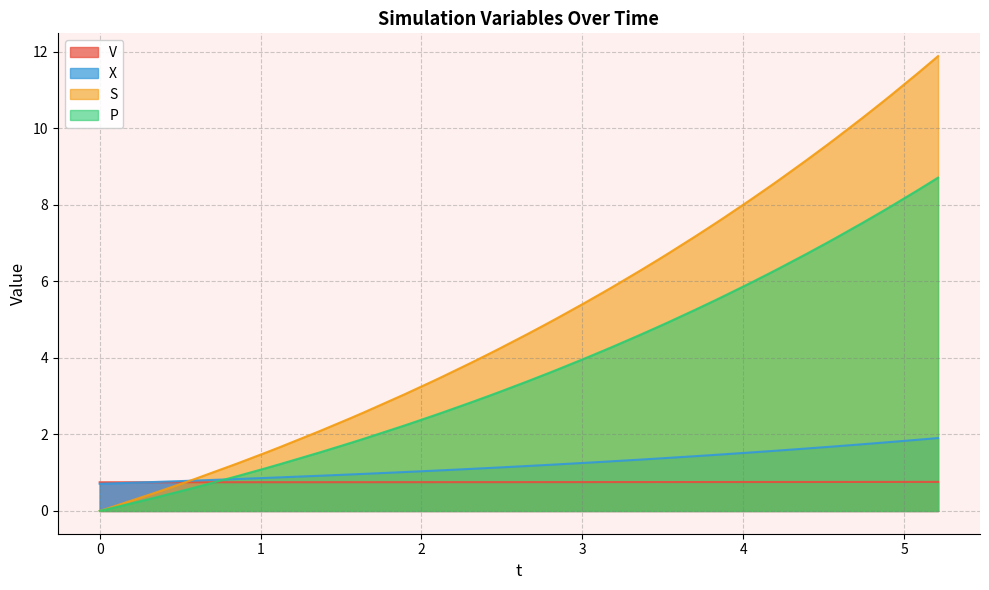

True or false: V has a value of 1.3 at 4.171239656055051.

False